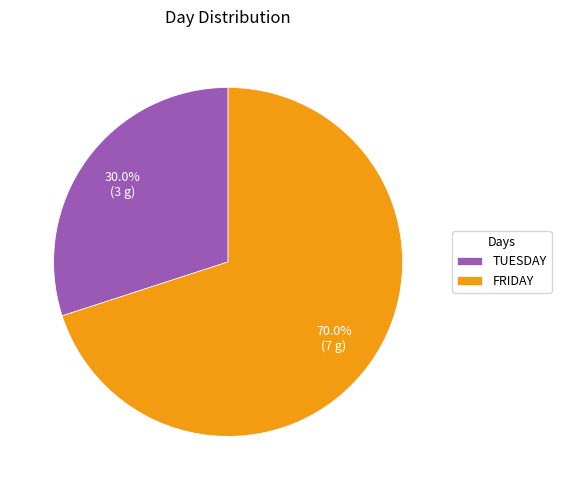

Rank the categories by value from highest to lowest.

FRIDAY, TUESDAY